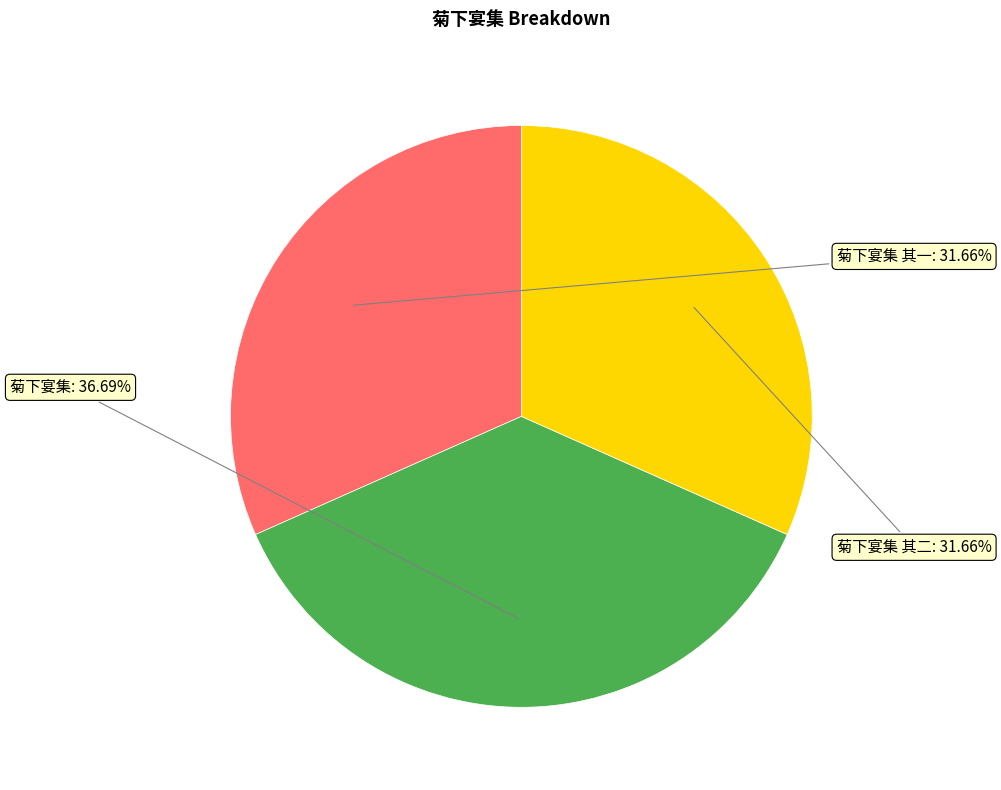

To the nearest percent, what is the difference between the largest and smallest slice percentages?

5%